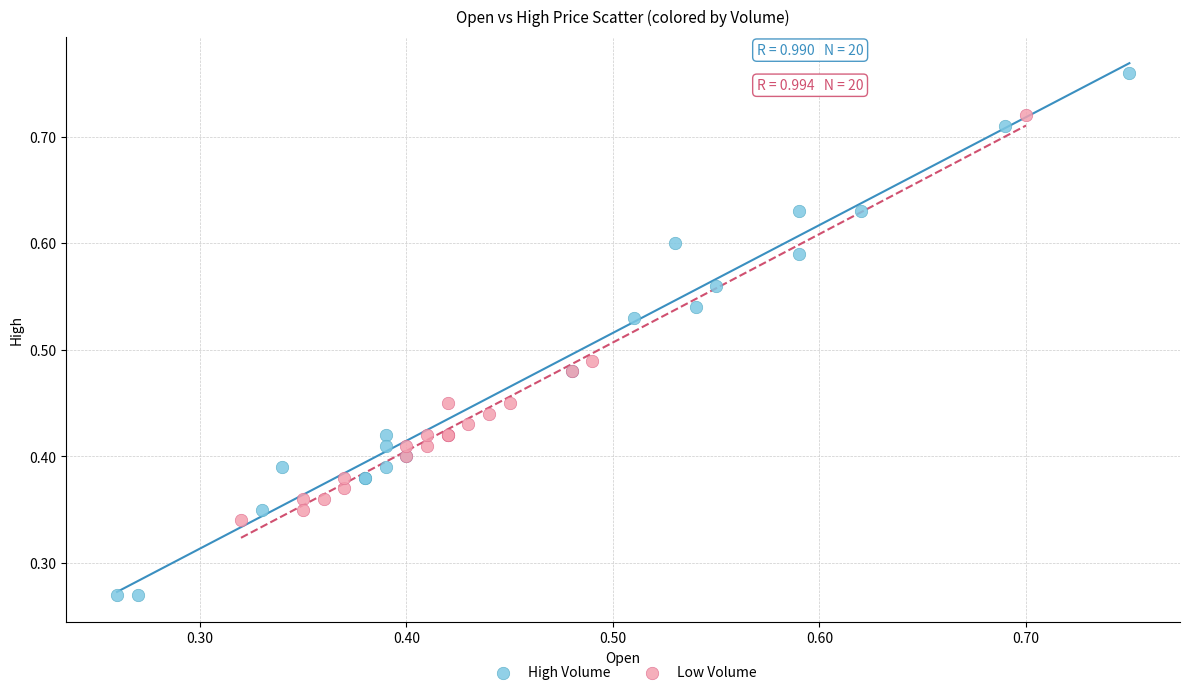

What are all the series names shown in the legend?

High Volume, Low Volume